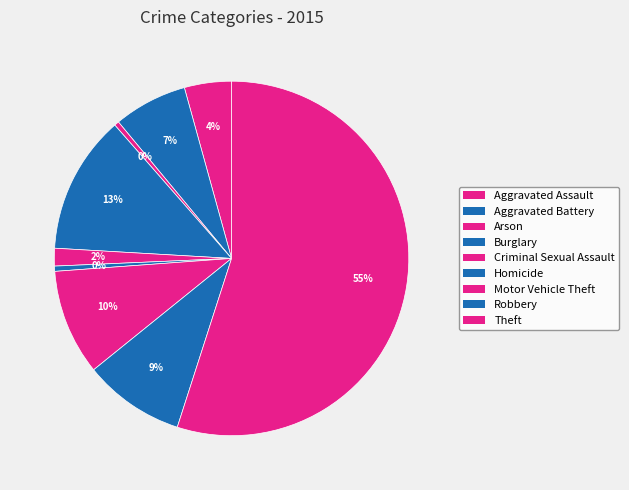

What is the ratio of the value at Robbery to the value at Theft?

0.2